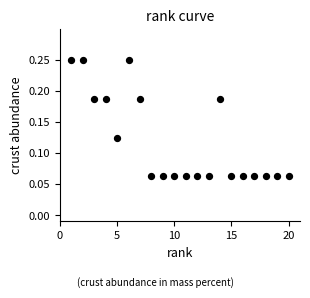

What is the range of X values (max minus min)?

19.0